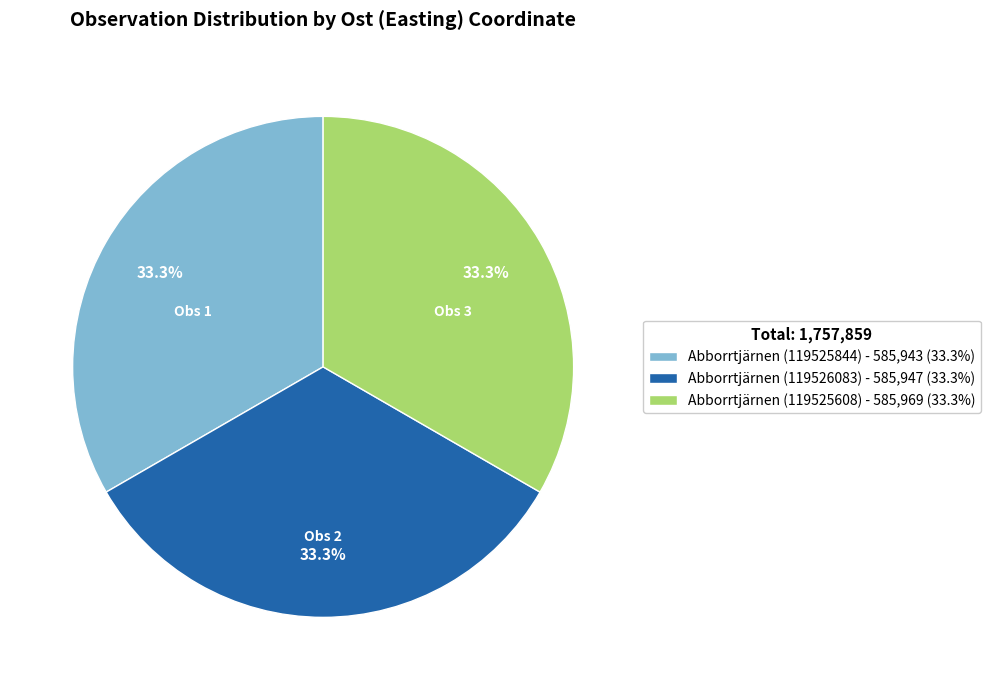

How many segments does this pie chart have?

3